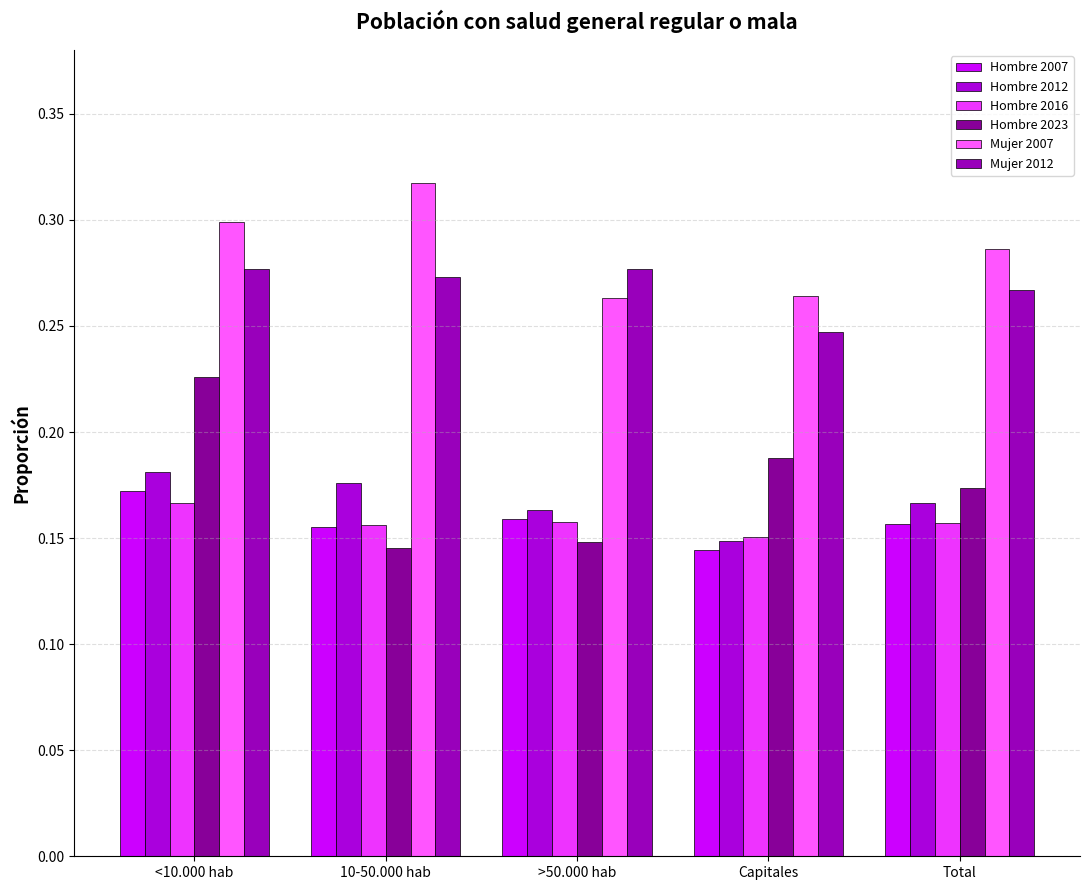

What position from the right is Capitales?

2